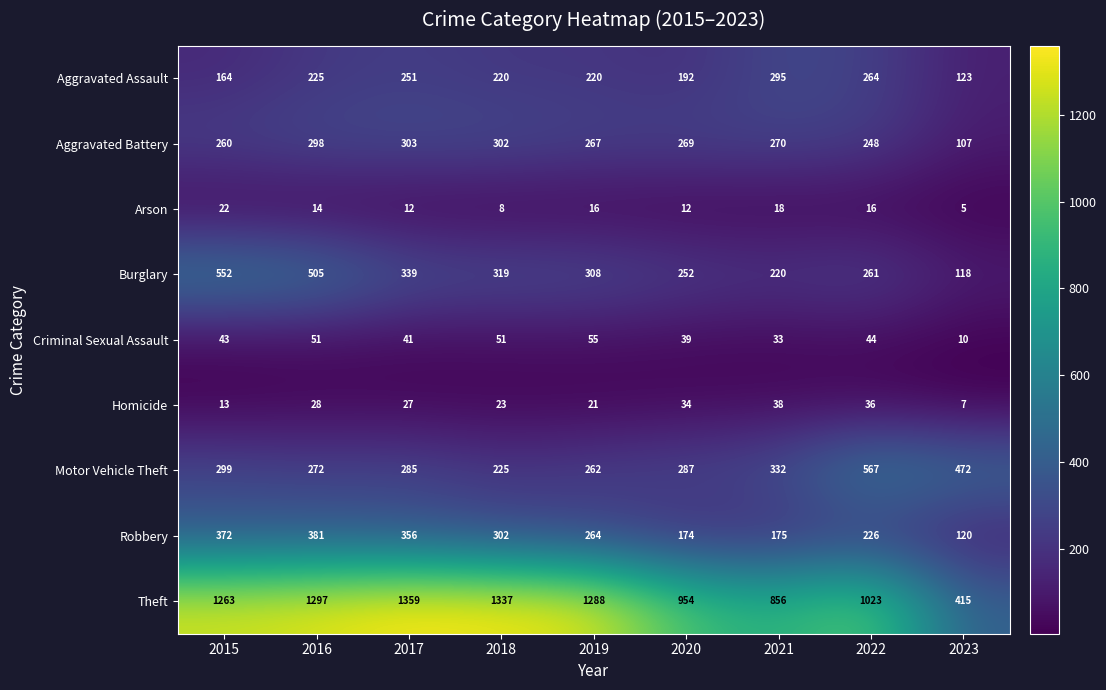

What is the total value across all series at 2022?

2685